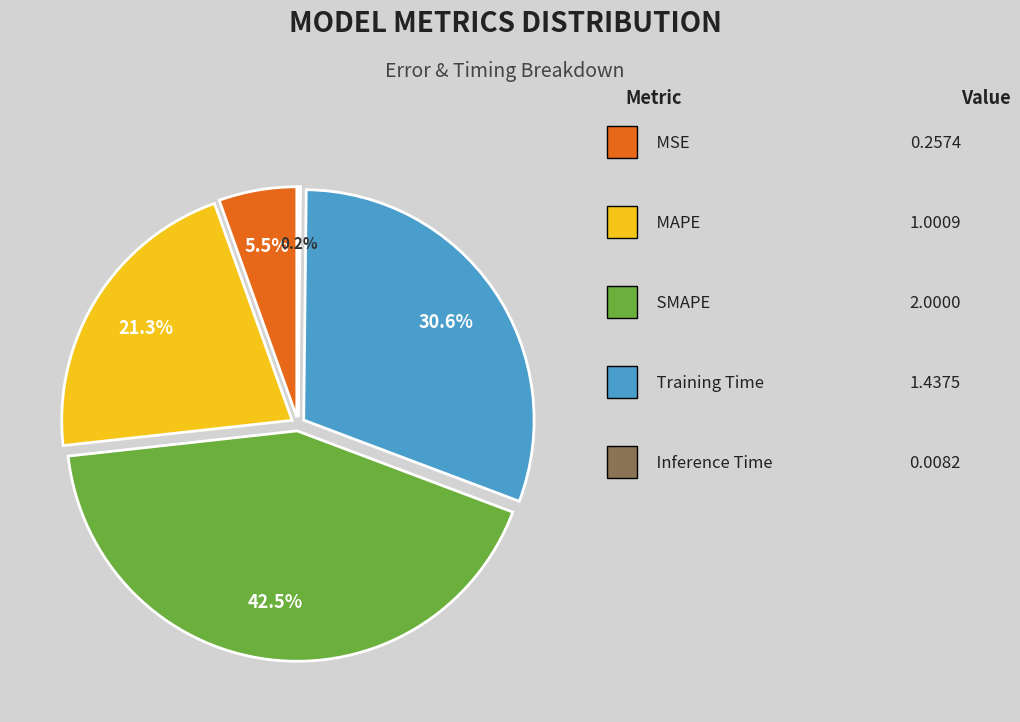

What percentage is the SMAPE slice, to the nearest percent?

43%